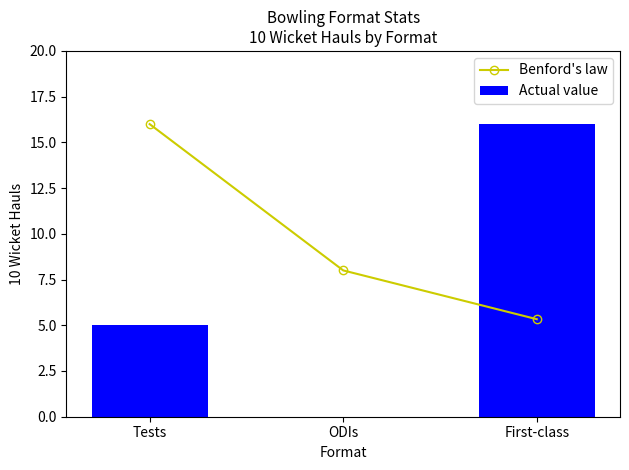

At ODIs, list the series in order from smallest to largest.

Actual value, Benford's law